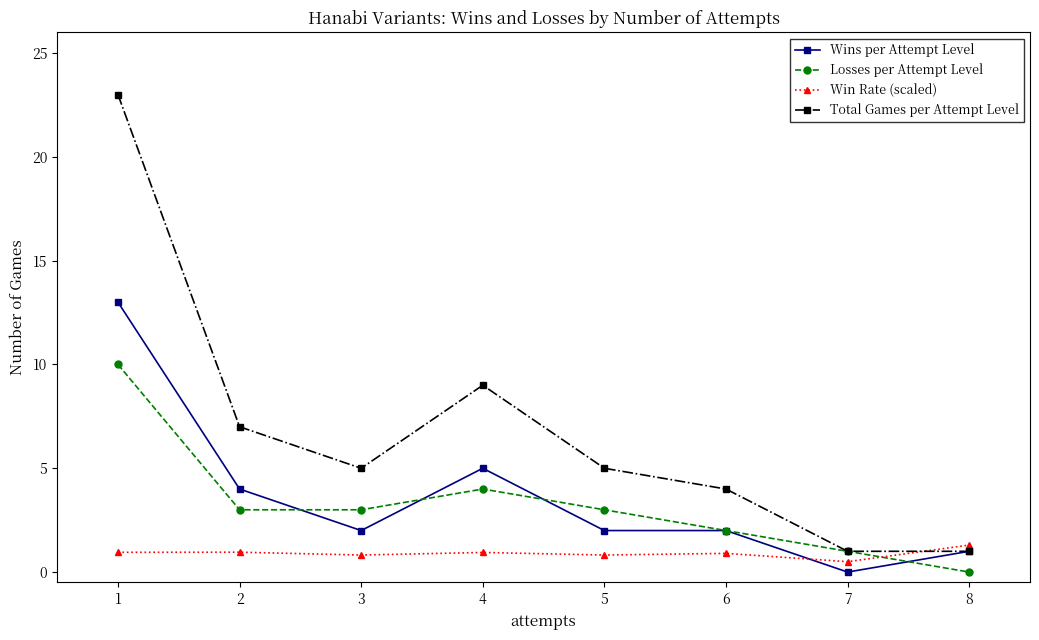

What is the difference between the highest and lowest values at 2?

6.0